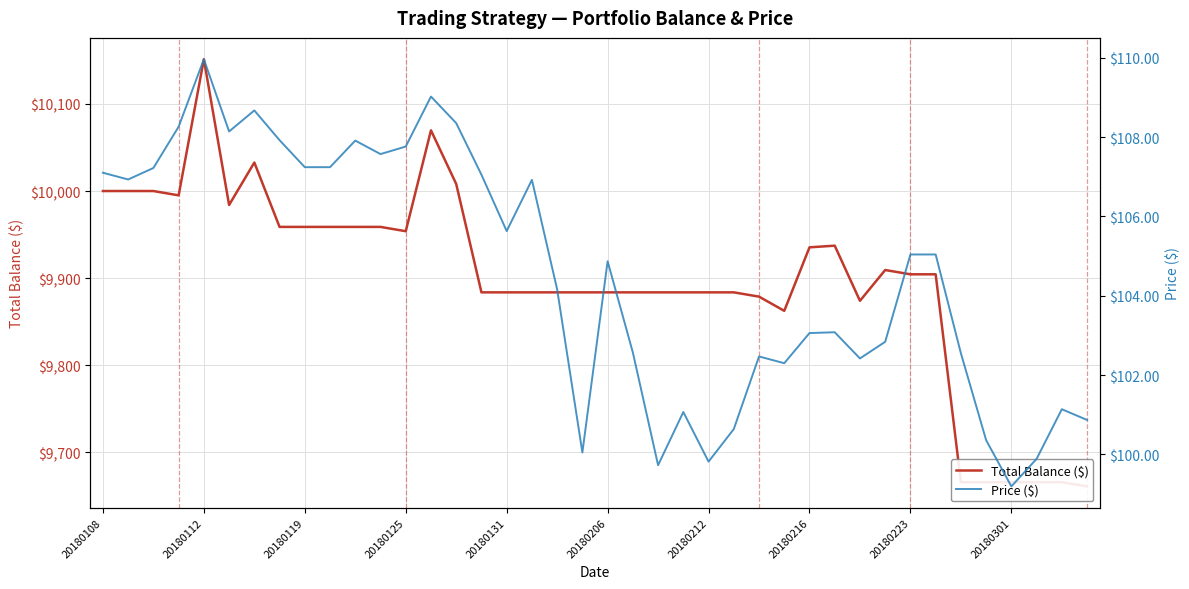

What is the smallest value displayed?

99.2